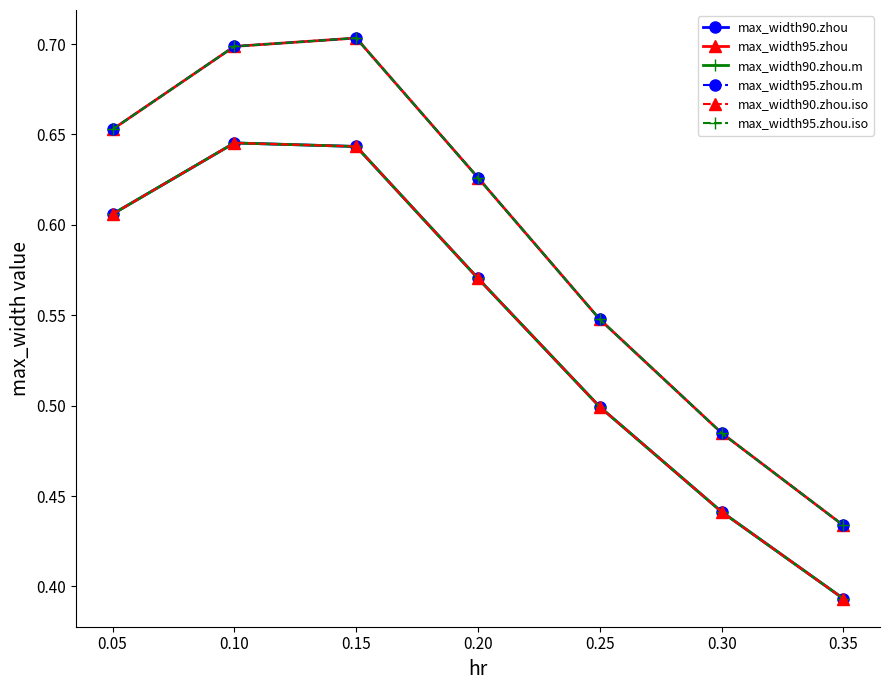

Which series has the widest spread of values?

max_width95.zhou